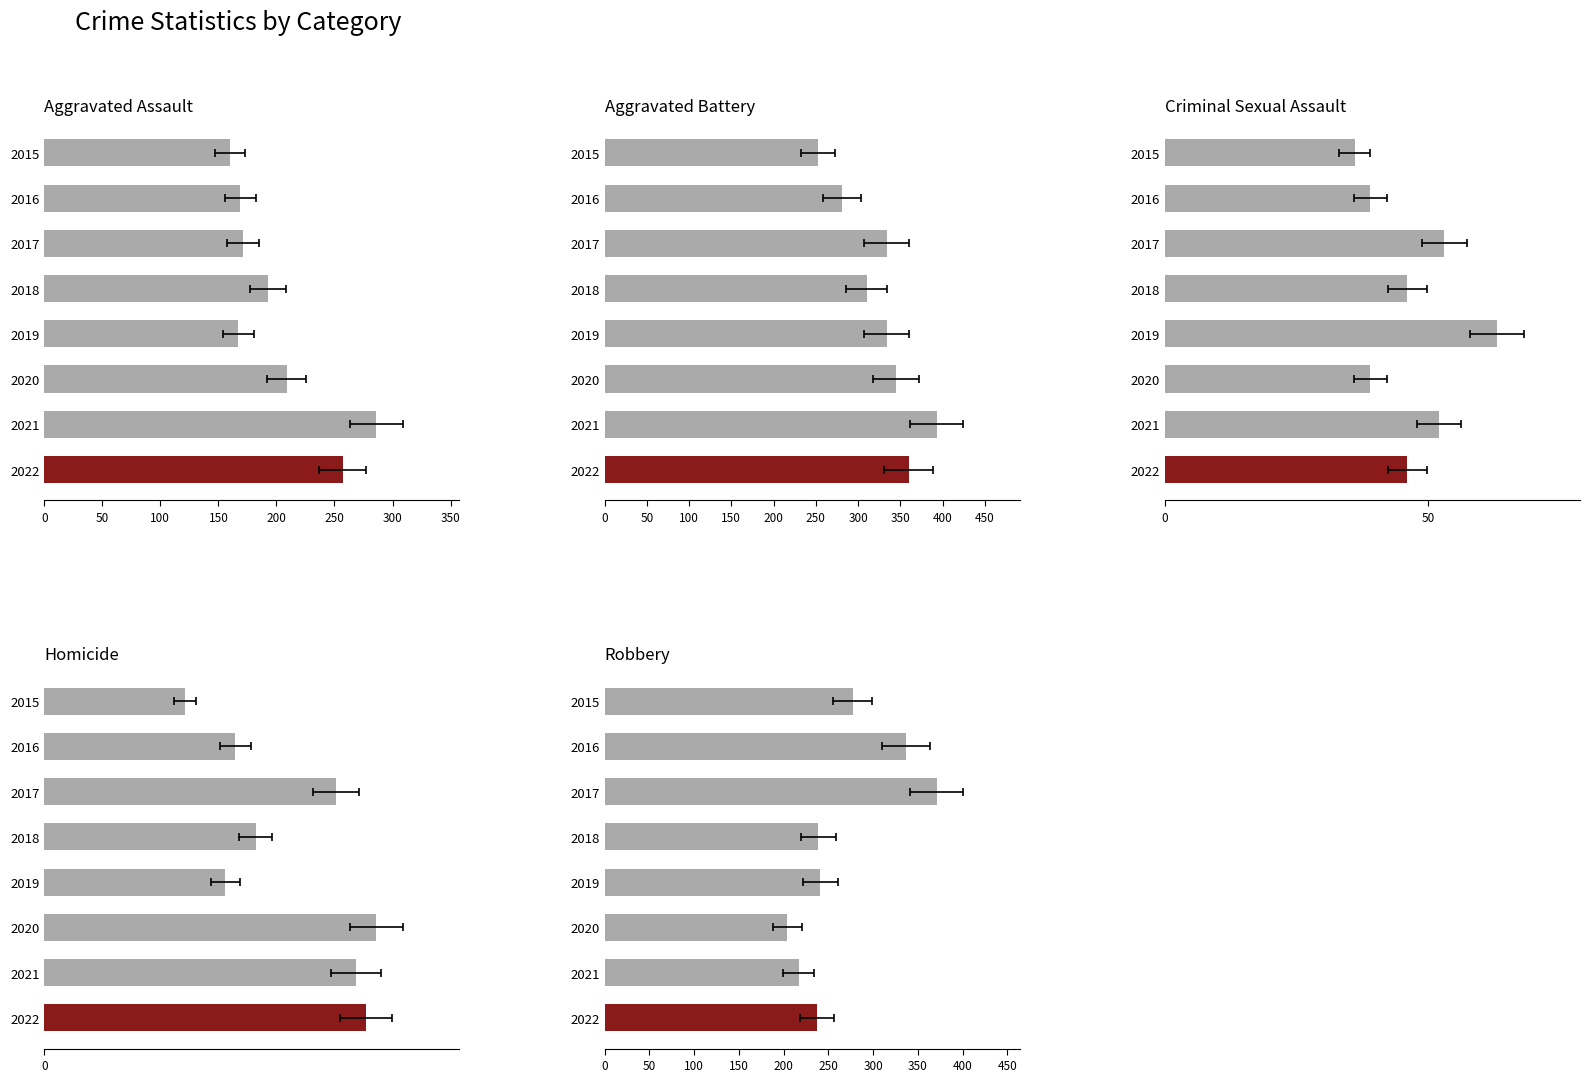

At 2015, list the series in order from largest to smallest.

Robbery, Aggravated Battery, Aggravated Assault, Criminal Sexual Assault, Homicide